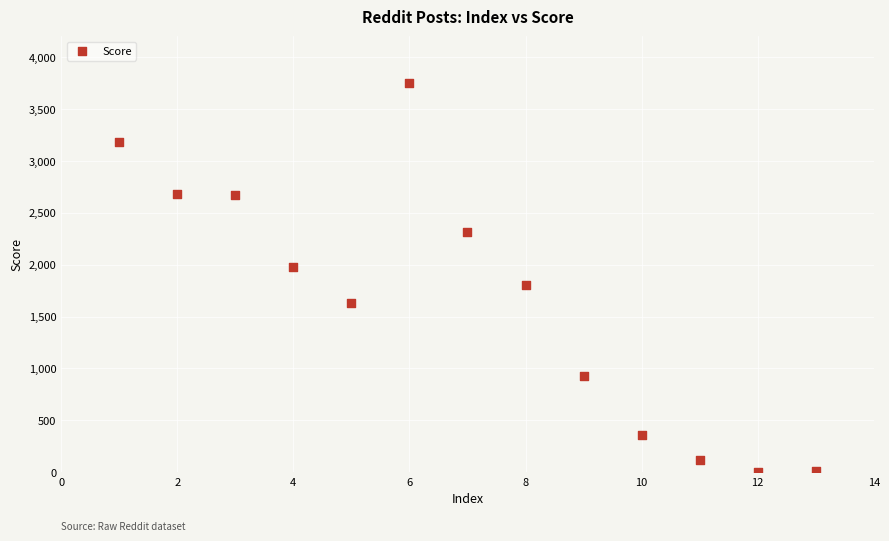

What is the range of X values (max minus min)?

12